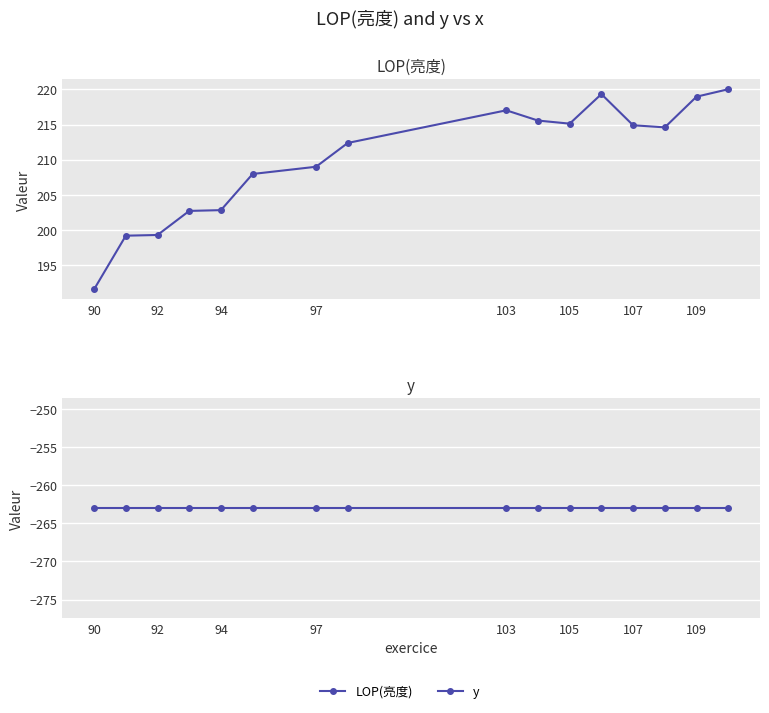

Rank the series by their average value, from lowest to highest.

y, LOP(亮度)